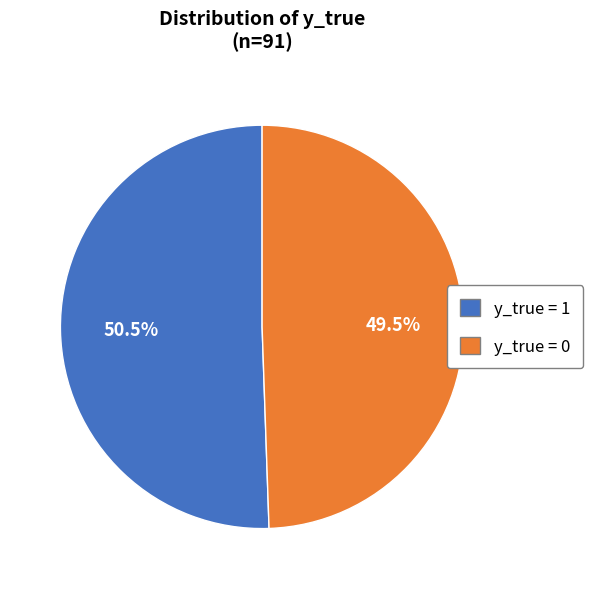

Is there a majority slice in this chart?

Yes